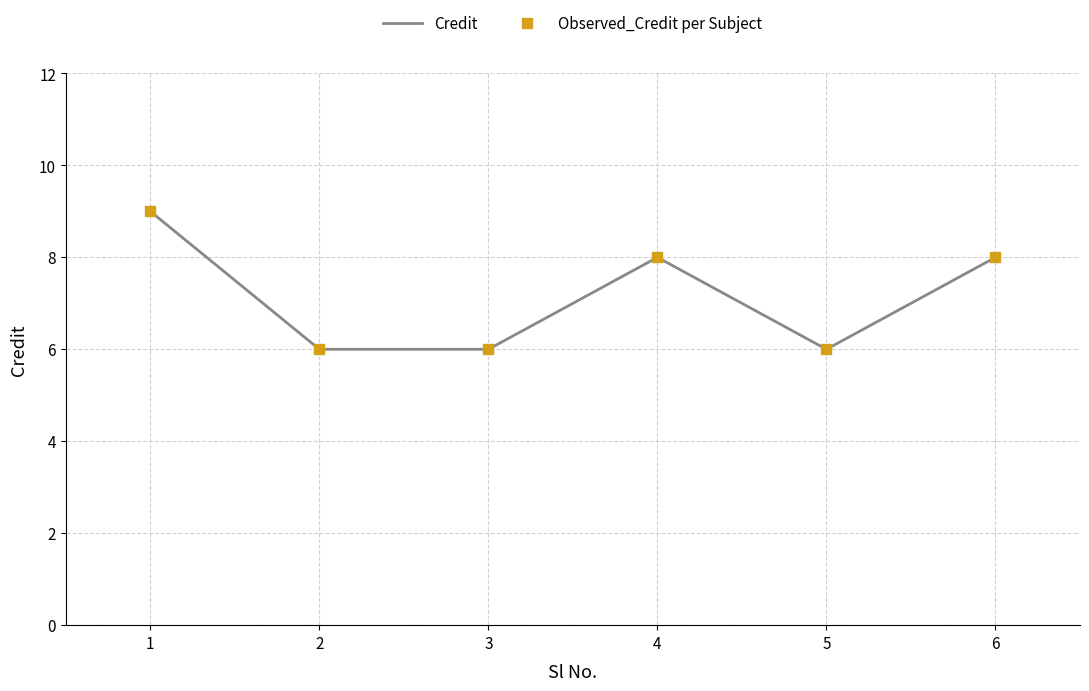

What is the ratio of the value at 1 to the value at 5?

1.5